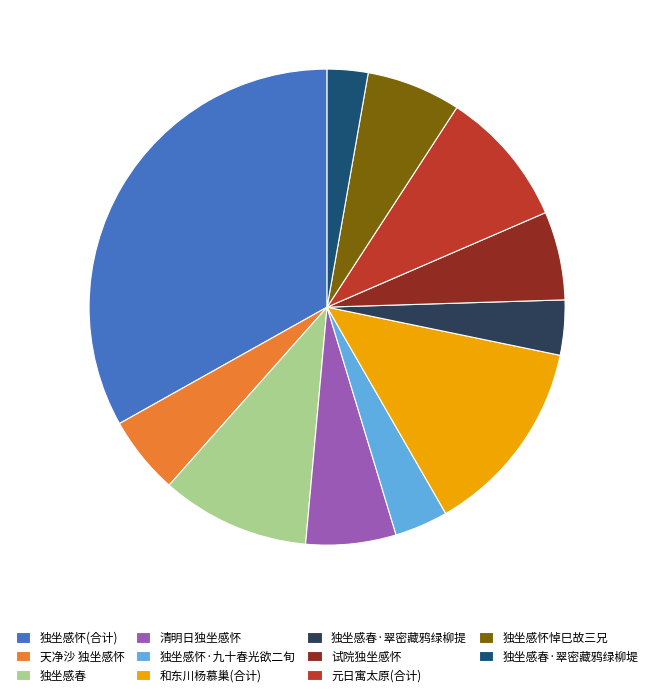

True or false: 独坐感春·翠密藏鸦绿柳堤 accounts for 3% of the total.

True